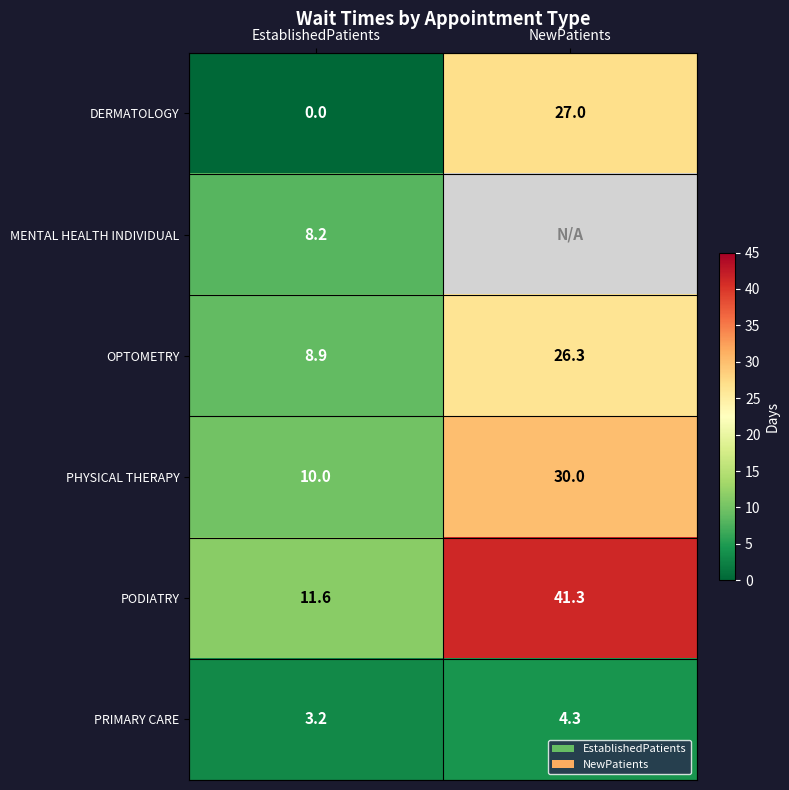

What is the difference between the PODIATRY values at NewPatients and EstablishedPatients?

29.7